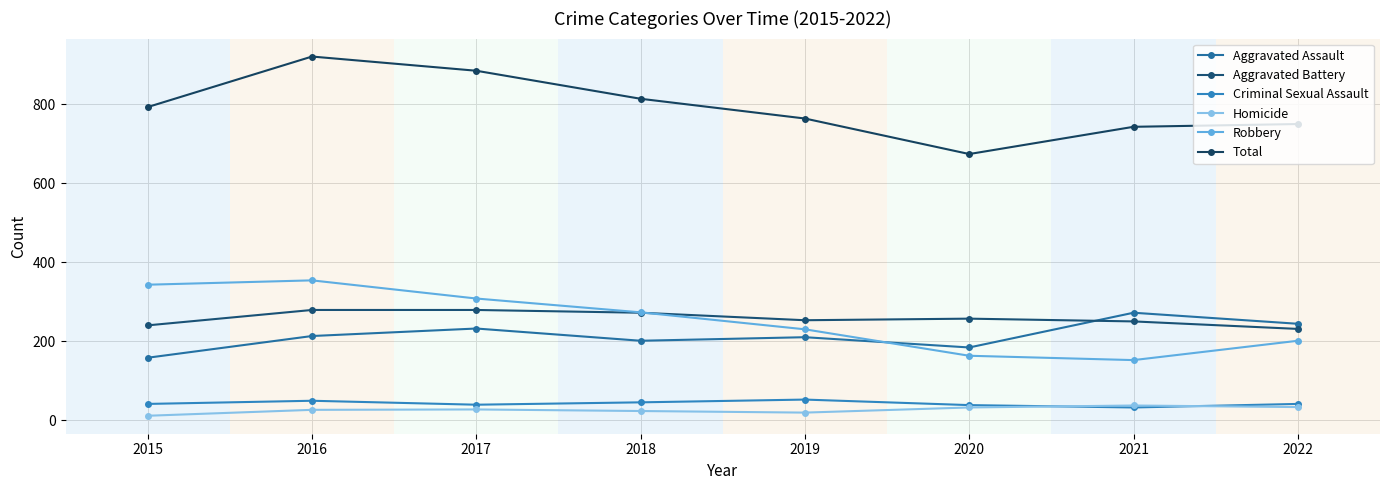

Does the chart have visible grid lines?

Yes